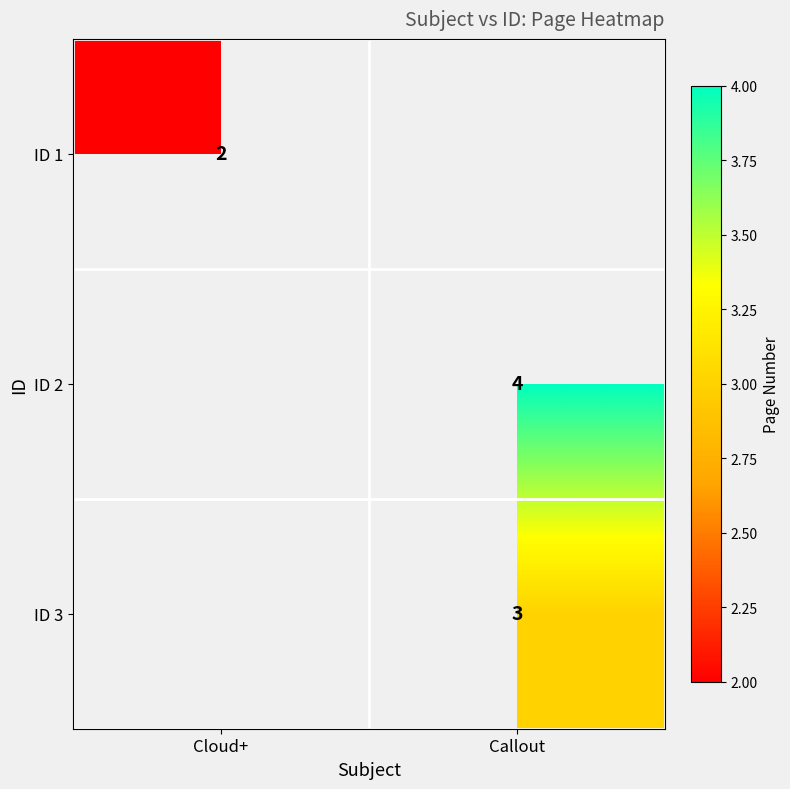

True or false: ID 3 has a value of 4.8 at Callout.

False